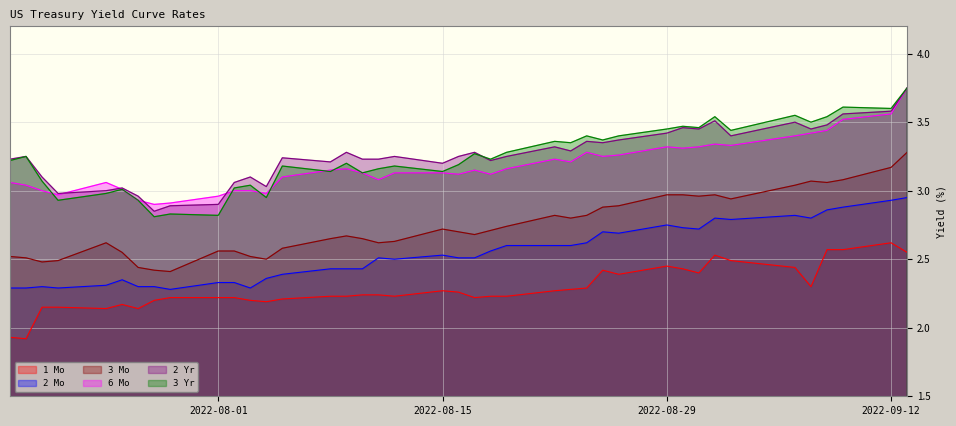

Between 2022-08-16 and 2022-09-02, which series saw the biggest shift?

2 Mo